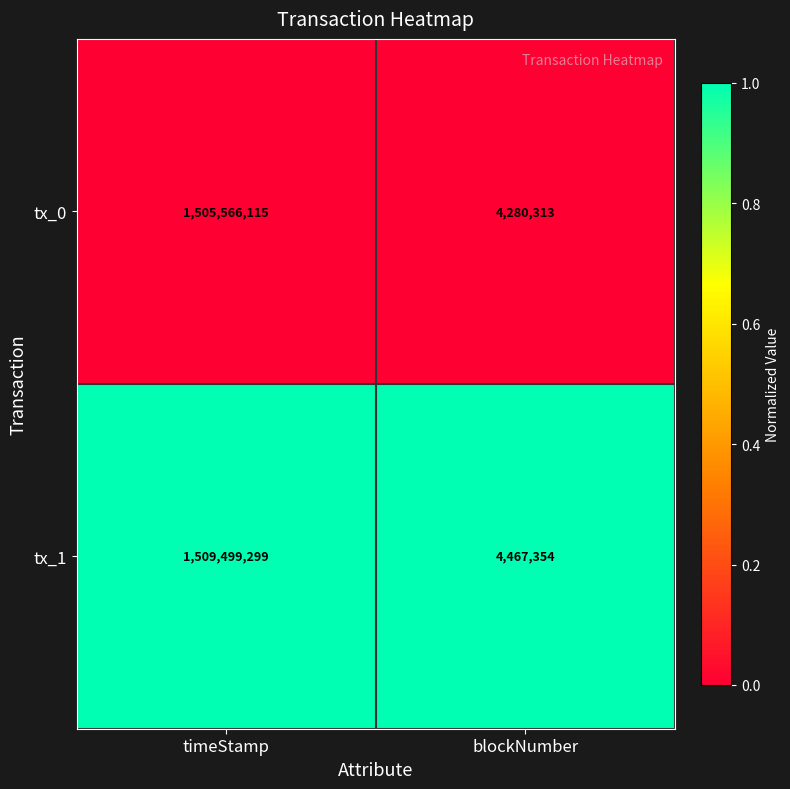

Reading left to right, what are all the values shown in this chart?

tx_0: 1505566115	4280313
tx_1: 1509499299	4467354